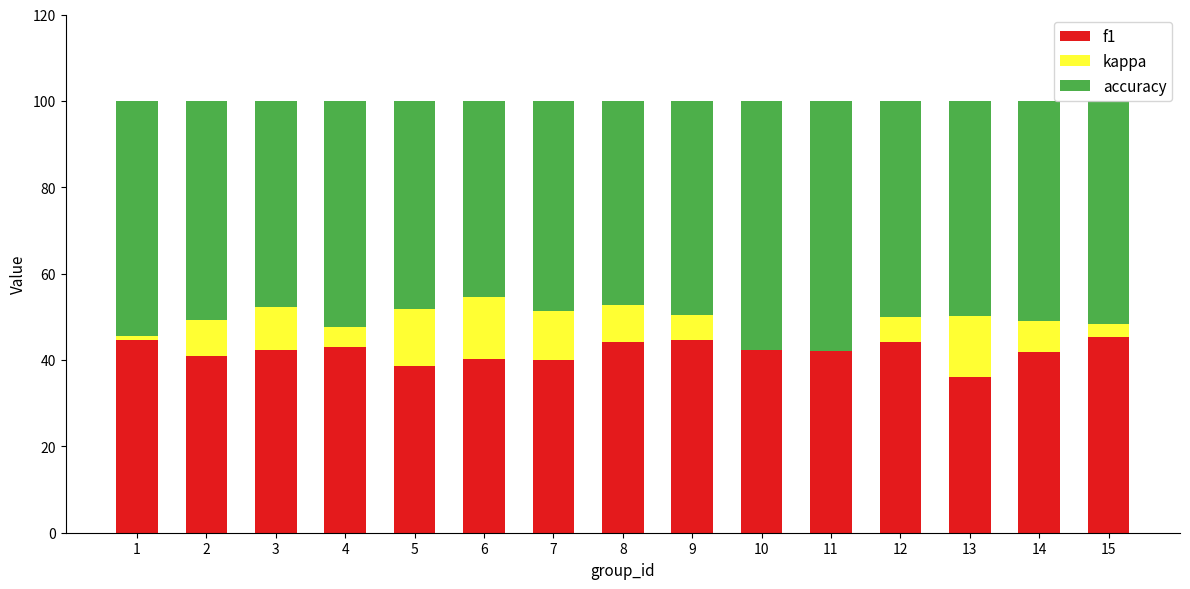

The value of f1 at 8 is 44.1. True or false?

True